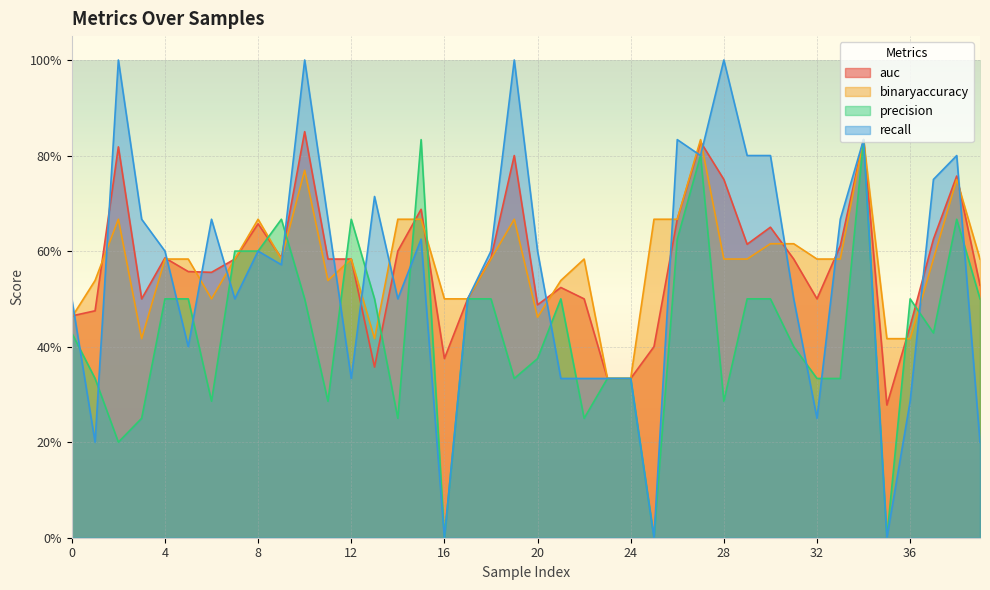

What is the approximate value of precision at 29?

0.5